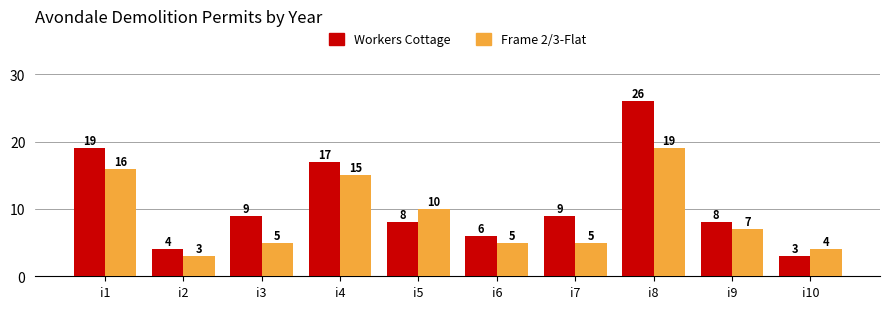

What is the greatest value displayed?

26